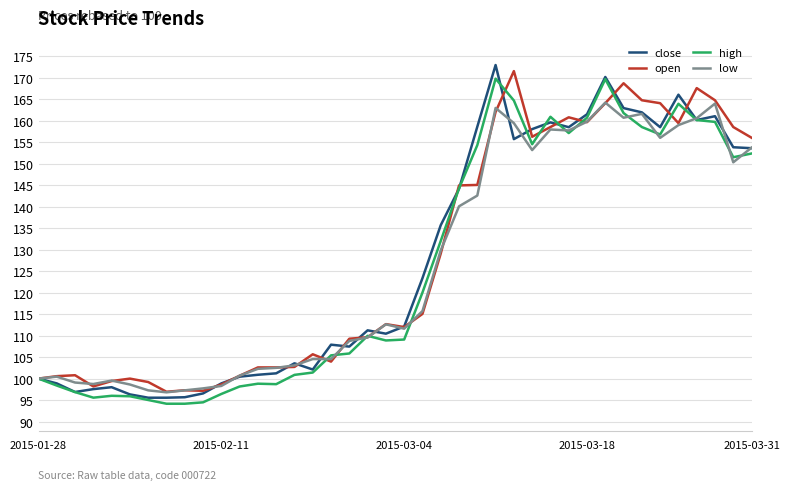

True or false: high has more than 2 points higher than both neighbors.

True